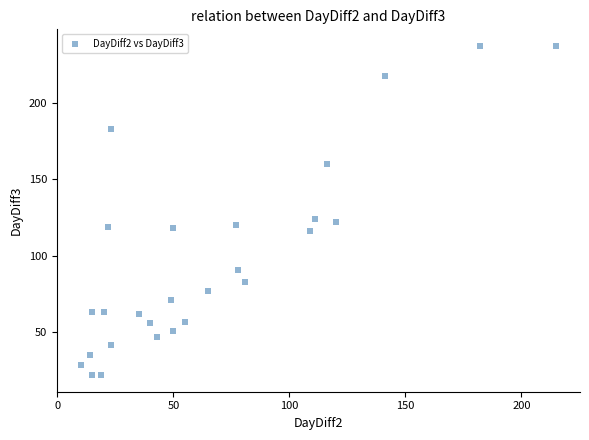

What is the range of Y values (max minus min)?

215